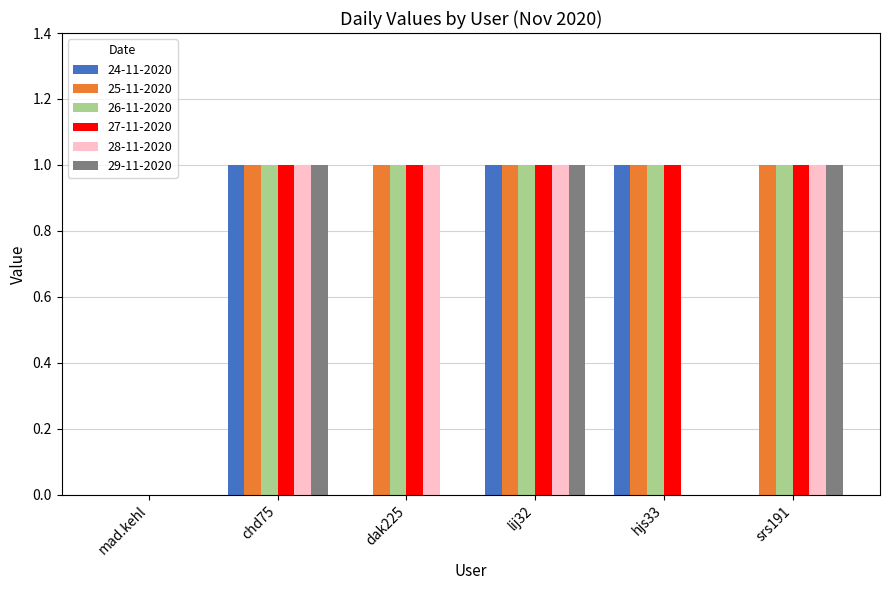

How many 26-11-2020 values are between 1 and 2?

5